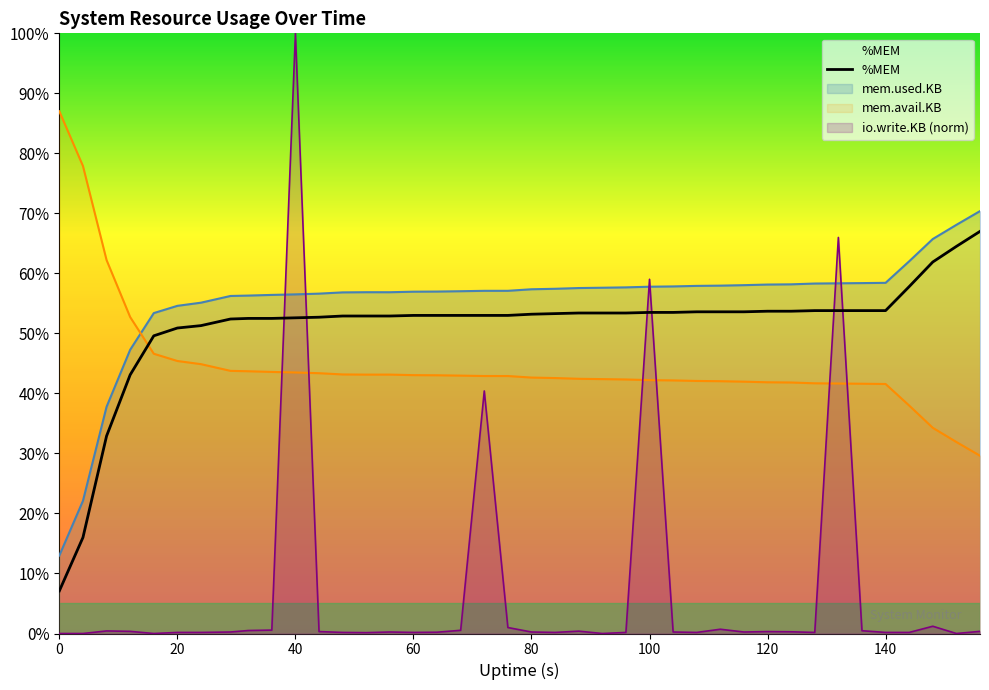

Which series has the largest range (max minus min)?

io.write.KB (norm)